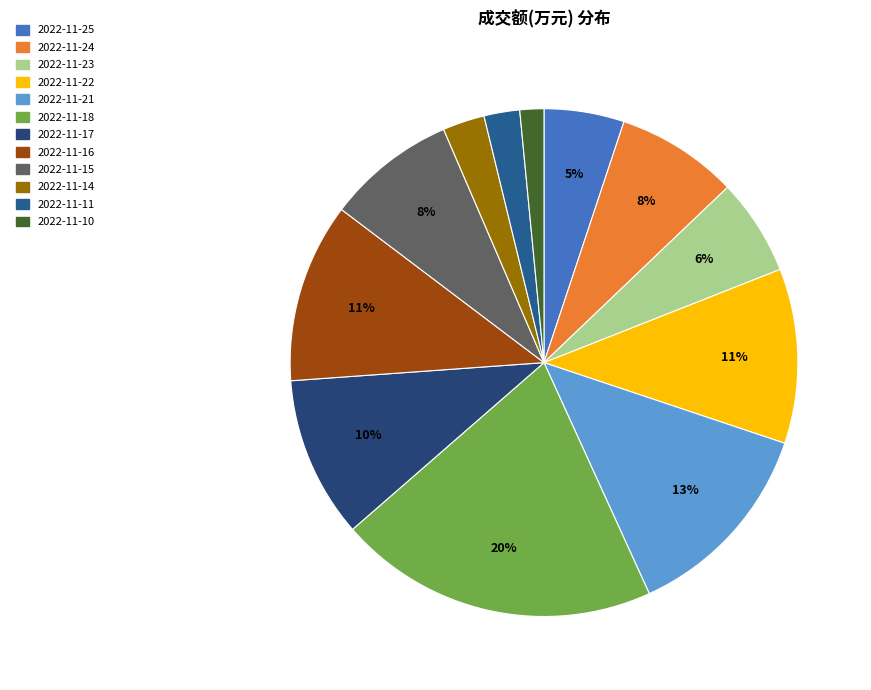

How many slices are in this pie chart?

12